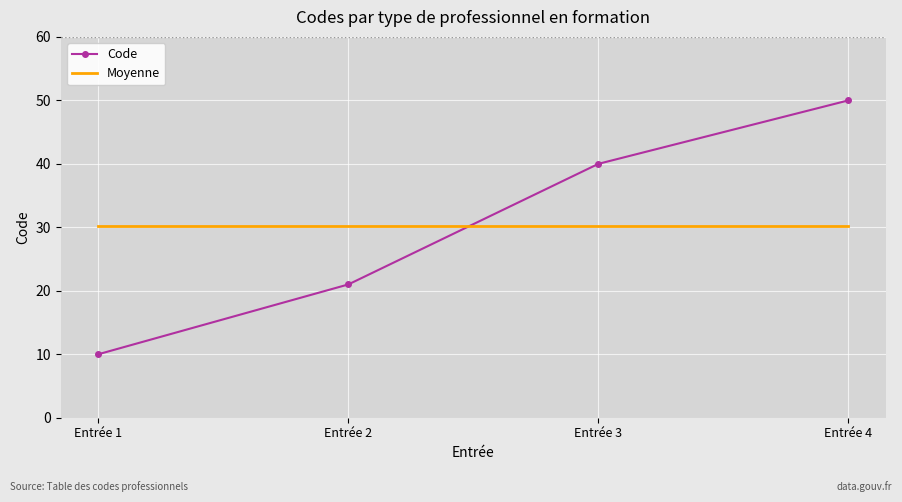

After their last crossing, which series has the higher values: Moyenne or Code?

Code